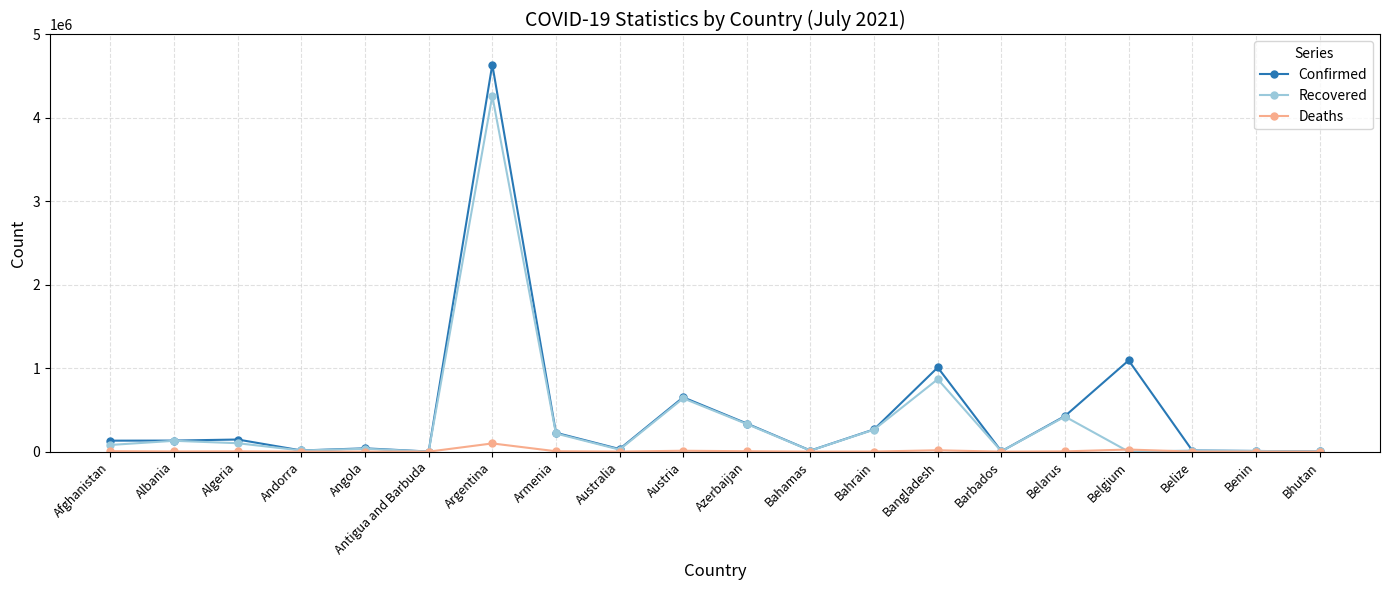

What is the label of the 7th point from the left?

Argentina